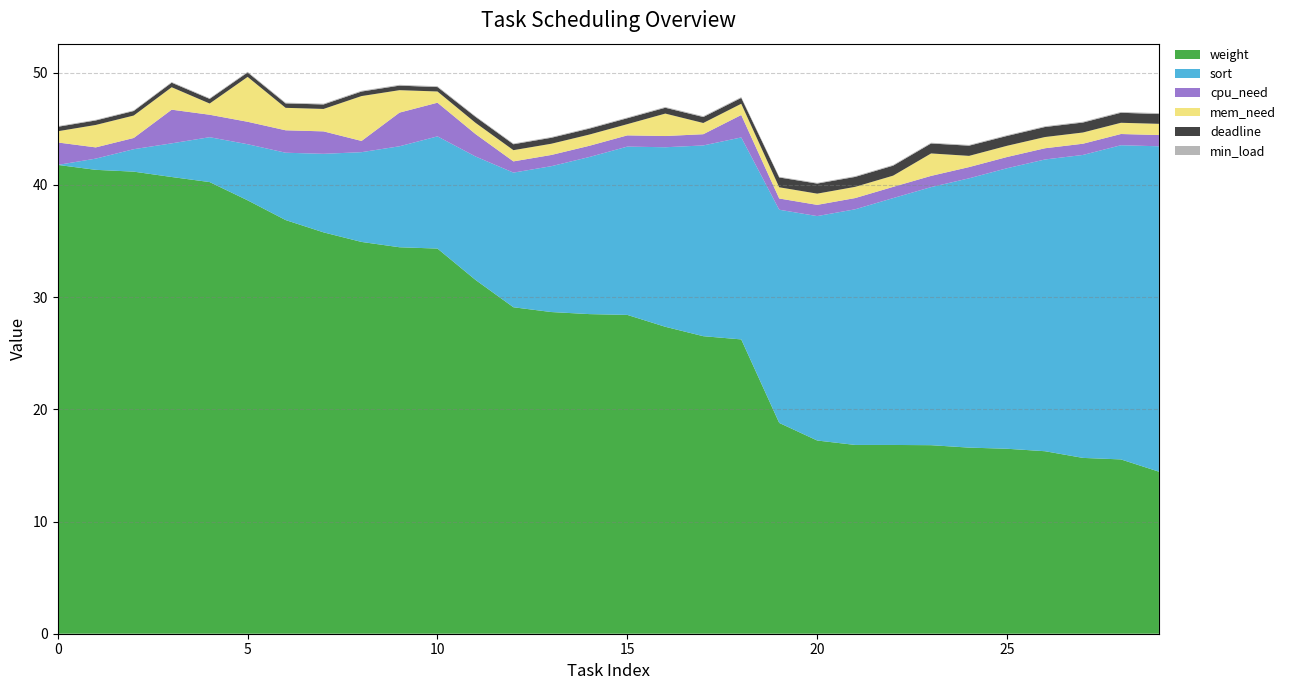

Reading right to left, what are all the values shown in this chart?

deadline: 29=0.9	28=0.9	27=0.9	26=0.9	25=0.9	24=0.9	23=0.9	22=0.9	21=0.9	20=0.9	19=0.9	18=0.5	17=0.5	16=0.5	15=0.5	14=0.5	13=0.5	12=0.5	11=0.5	10=0.4	9=0.4	8=0.4	7=0.4	6=0.4	5=0.4	4=0.4	3=0.4	2=0.4	1=0.4	0=0.4
min_load: 29=0.1	28=0.1	27=0.1	26=0.1	25=0.1	24=0.1	23=0.1	22=0.1	21=0.1	20=0.1	19=0.1	18=0.1	17=0.1	16=0.1	15=0.1	14=0.1	13=0.1	12=0.1	11=0.1	10=0.1	9=0.1	8=0.1	7=0.1	6=0.1	5=0.1	4=0.1	3=0.1	2=0.1	1=0.1	0=0.1
weight: 29=14.4	28=15.5	27=15.7	26=16.3	25=16.5	24=16.6	23=16.8	22=16.8	21=16.8	20=17.2	19=18.8	18=26.2	17=26.5	16=27.4	15=28.4	14=28.5	13=28.7	12=29.1	11=31.5	10=34.3	9=34.4	8=34.9	7=35.8	6=36.9	5=38.6	4=40.3	3=40.7	2=41.2	1=41.3	0=41.8
sort: 29=29.0	28=28.0	27=27.0	26=26.0	25=25.0	24=24.0	23=23.0	22=22.0	21=21.0	20=20.0	19=19.0	18=18.0	17=17.0	16=16.0	15=15.0	14=14.0	13=13.0	12=12.0	11=11.0	10=10.0	9=9.0	8=8.0	7=7.0	6=6.0	5=5.0	4=4.0	3=3.0	2=2.0	1=1.0	0=0.0
cpu_need: 29=1.0	28=1.0	27=1.0	26=1.0	25=1.0	24=1.0	23=1.0	22=1.0	21=1.0	20=1.0	19=1.0	18=2.0	17=1.0	16=1.0	15=1.0	14=1.0	13=1.0	12=1.0	11=2.0	10=3.0	9=3.0	8=1.0	7=2.0	6=2.0	5=2.0	4=2.0	3=3.0	2=1.0	1=1.0	0=2.0
mem_need: 29=1.0	28=1.0	27=1.0	26=1.0	25=1.0	24=1.0	23=2.0	22=1.0	21=1.0	20=1.0	19=1.0	18=1.0	17=1.0	16=2.0	15=1.0	14=1.0	13=1.0	12=1.0	11=1.0	10=1.0	9=2.0	8=4.0	7=2.0	6=2.0	5=4.0	4=1.0	3=2.0	2=2.0	1=2.0	0=1.0